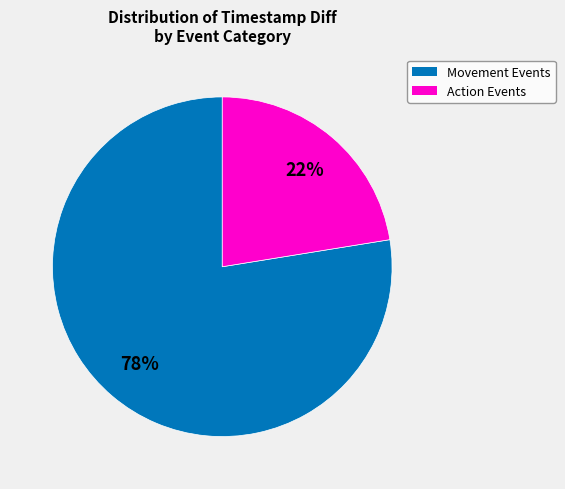

Count the number of slices in the pie.

2